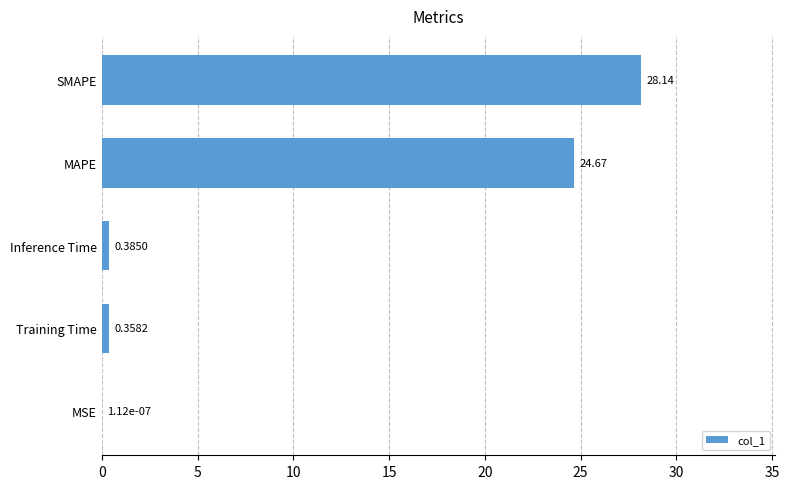

What is the sum of the values at SMAPE and Inference Time?

28.5